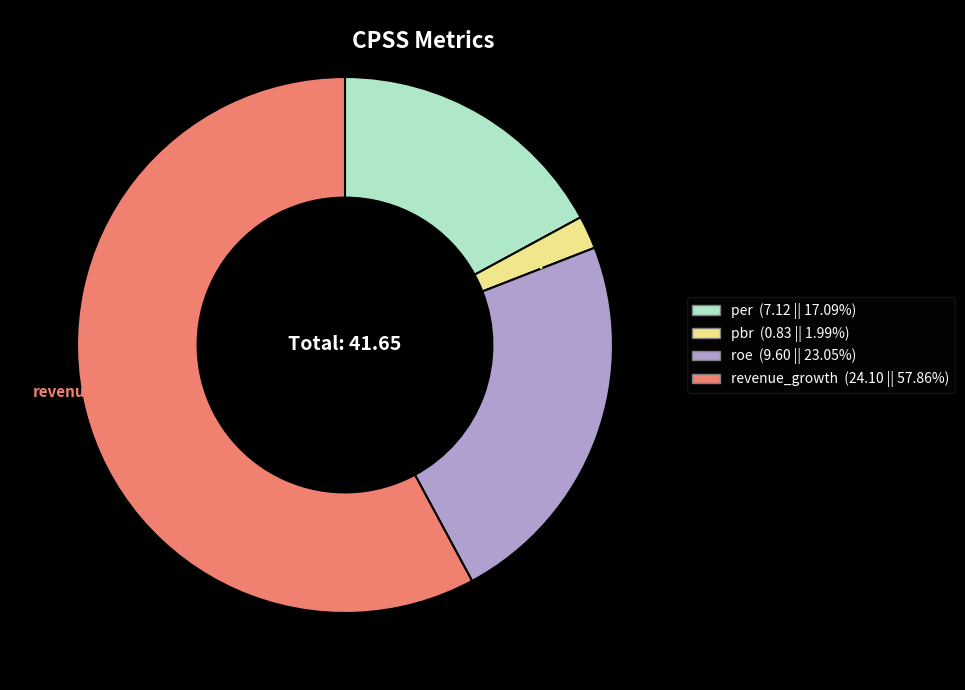

Which slice is the largest?

revenue_growth